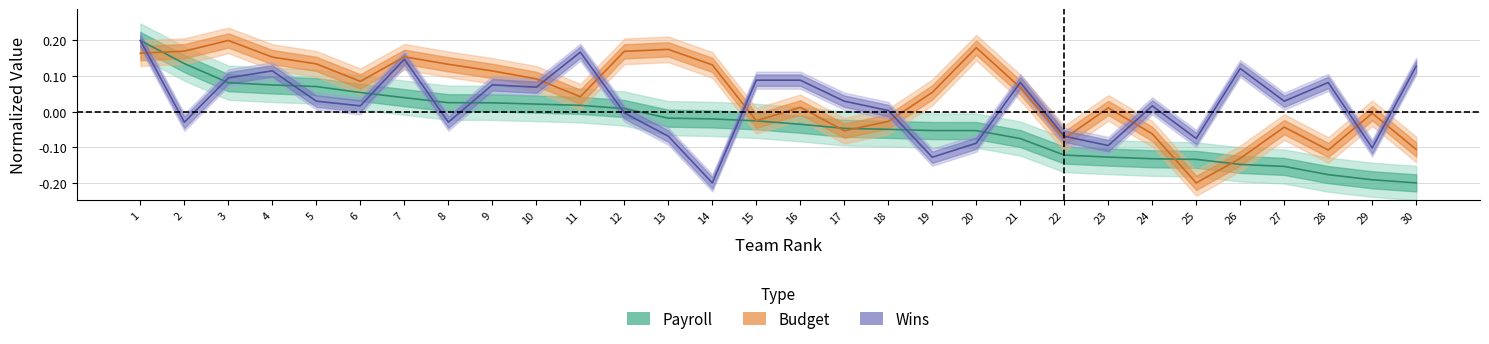

What are all the series names shown in the legend?

Payroll, Budget, Wins